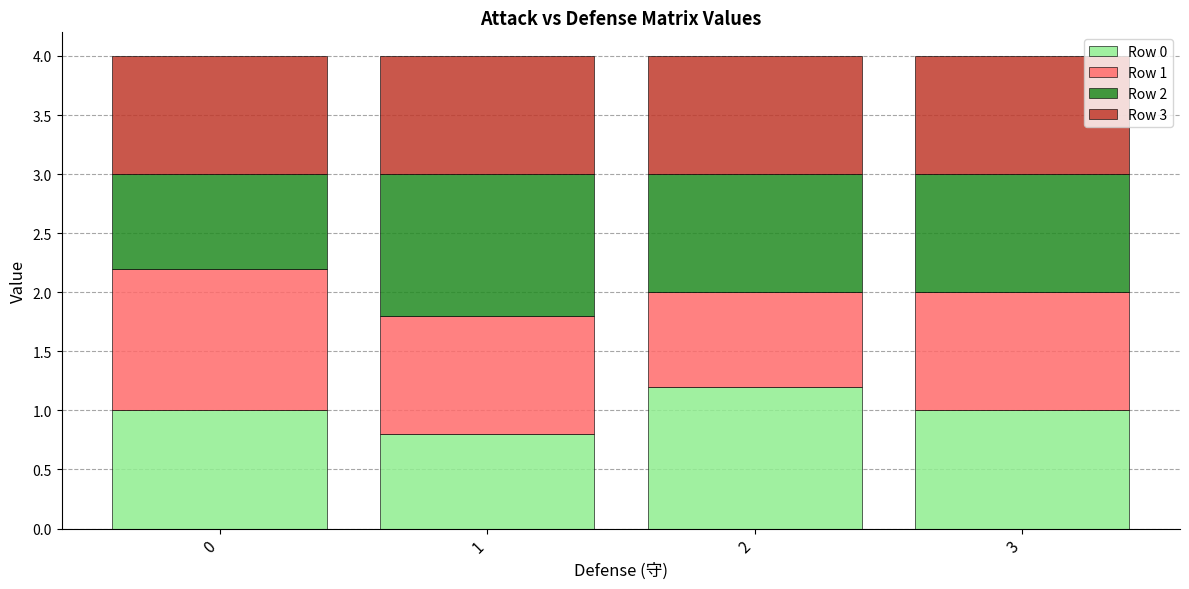

What is the total value across all series at 0?

4.0